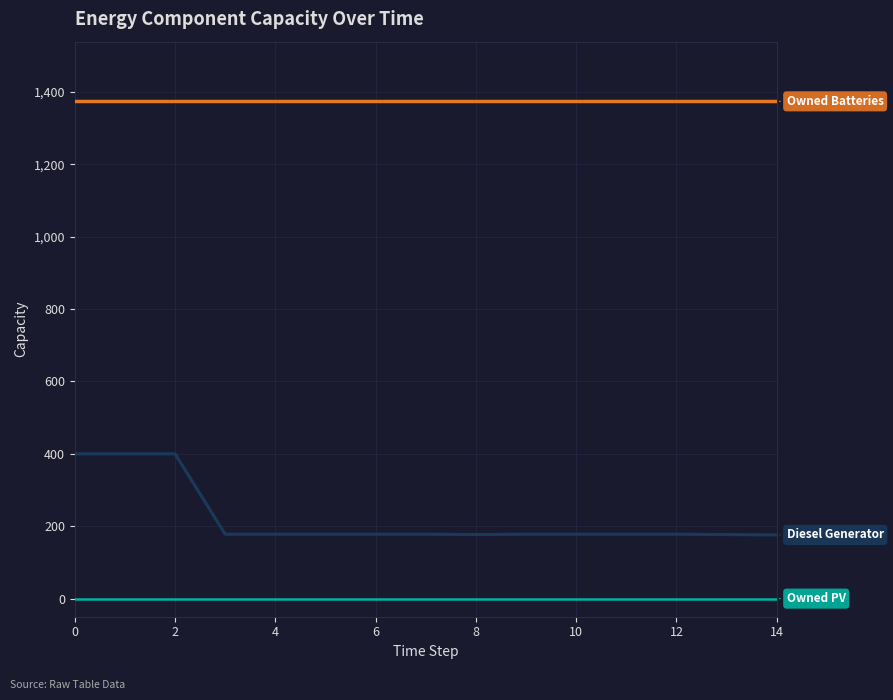

What is the maximum value shown in the chart?

1374.0